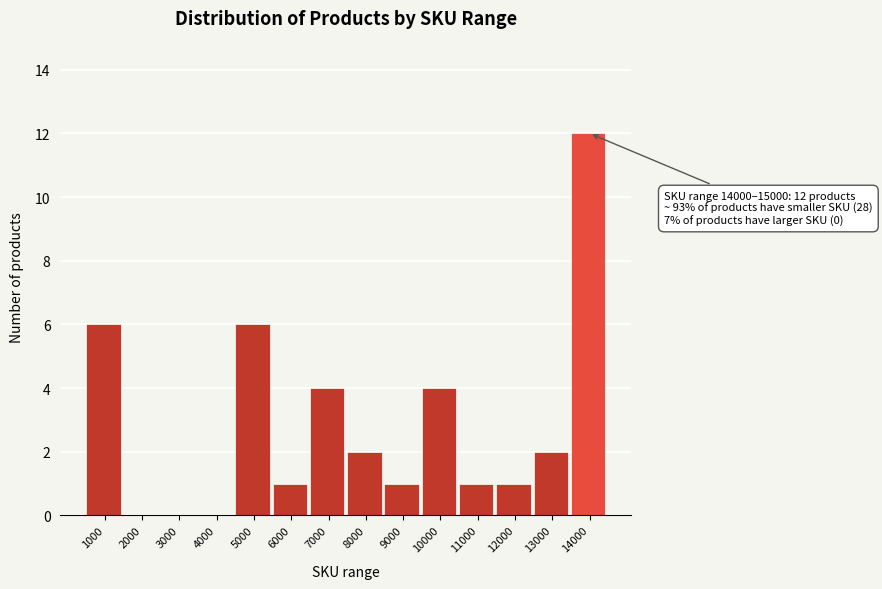

Reading left to right, list all the values displayed in this chart.

1000=6	2000=0	3000=0	4000=0	5000=6	6000=1	7000=4	8000=2	9000=1	10000=4	11000=1	12000=1	13000=2	14000=12